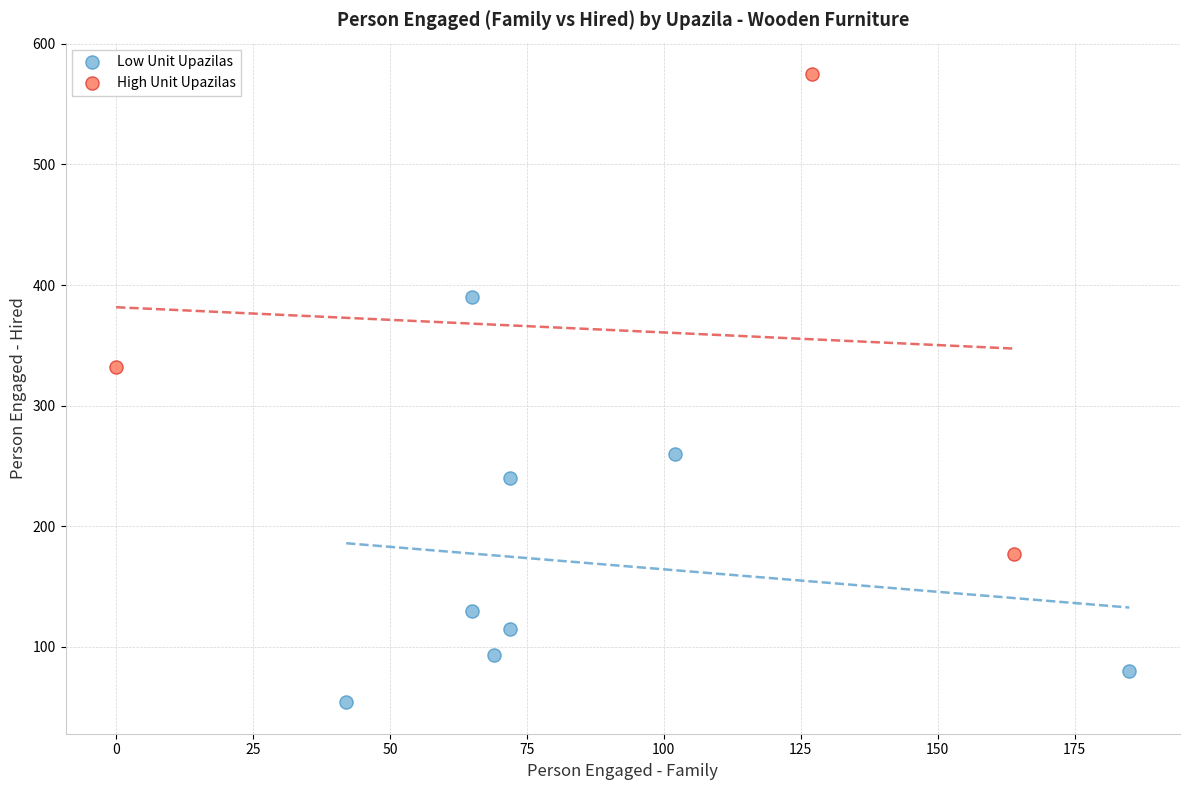

Which series reaches the minimum Y coordinate?

Low Unit Upazilas